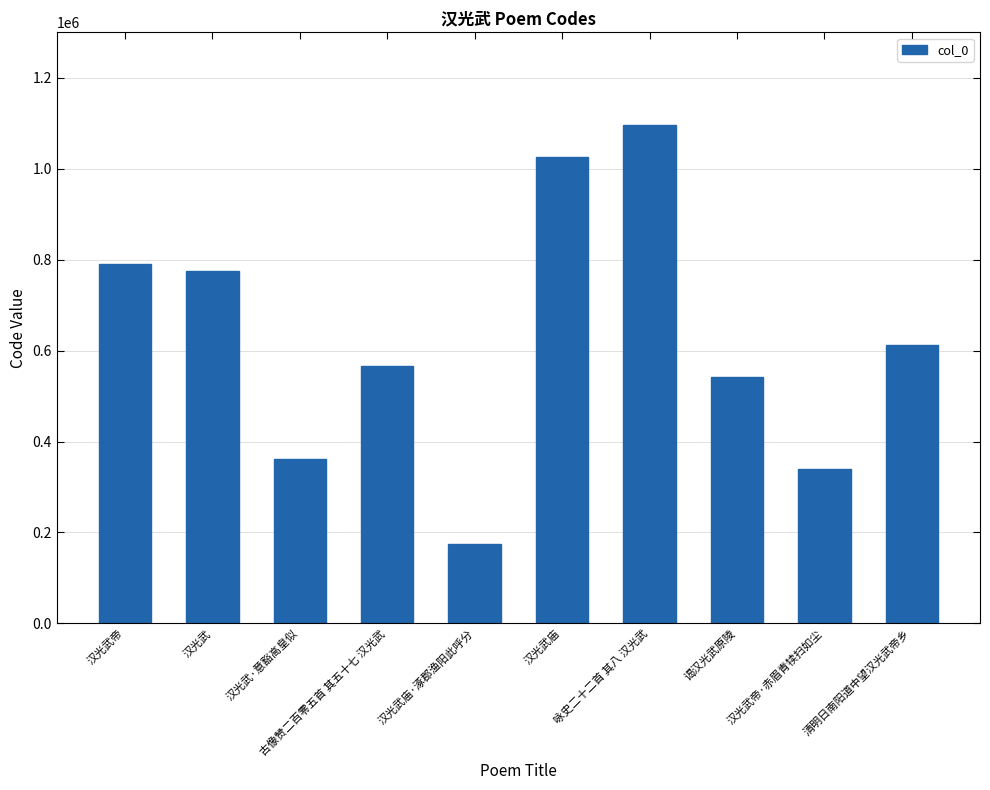

Are the bars grouped side by side (vs. stacked)?

No